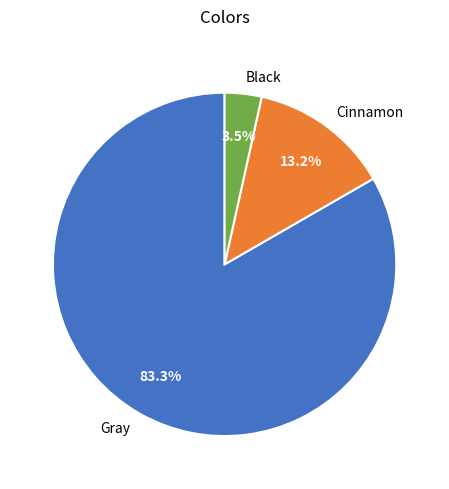

To the nearest percent, what percentage of the pie is Gray?

83%